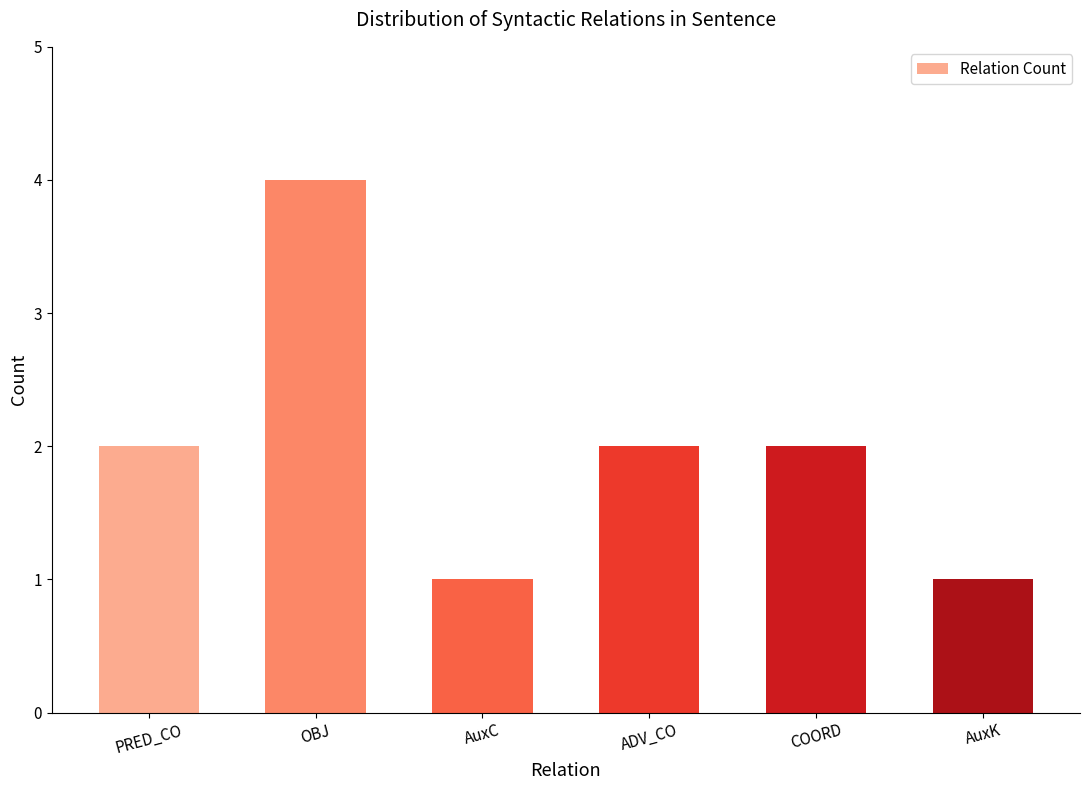

Read the value at OBJ.

4